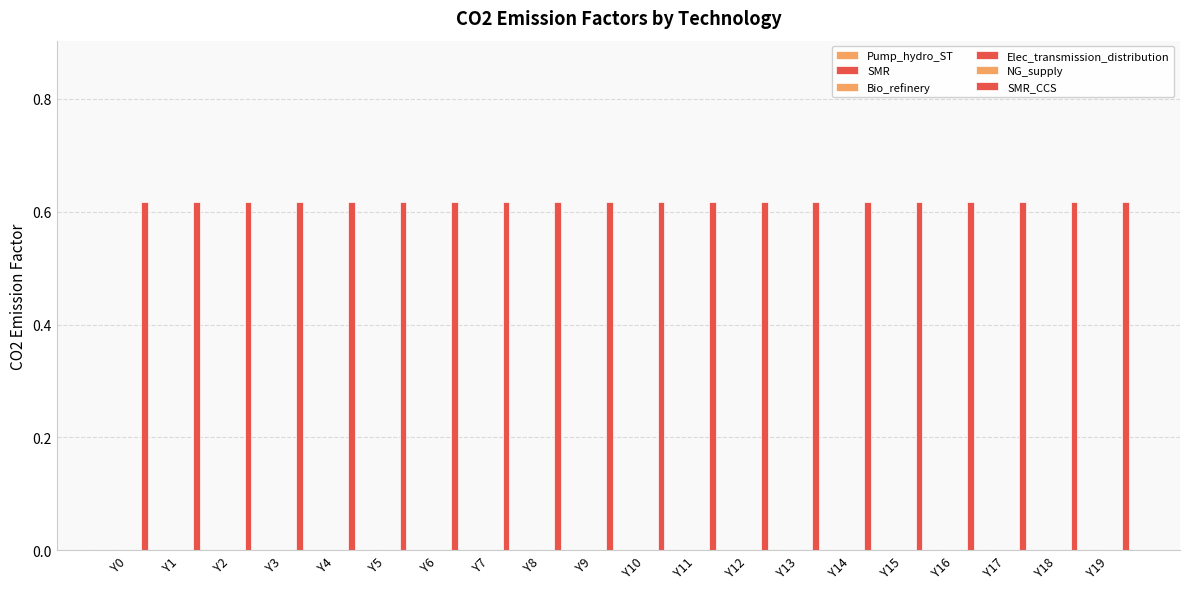

Is the value of Bio_refinery at Y3 greater than the value of SMR at Y13?

No